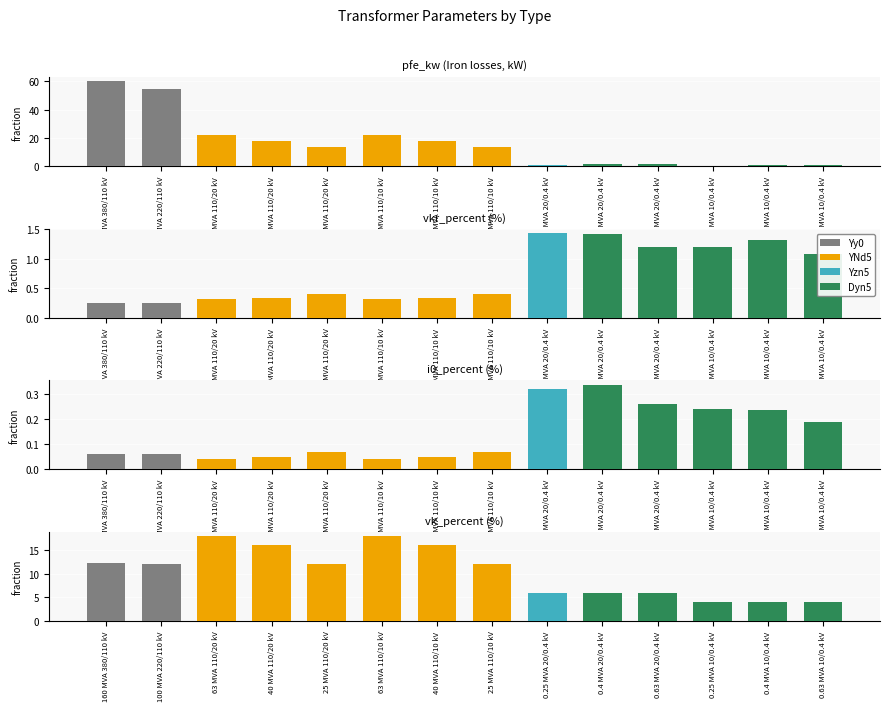

How many bars are there in each group?

4